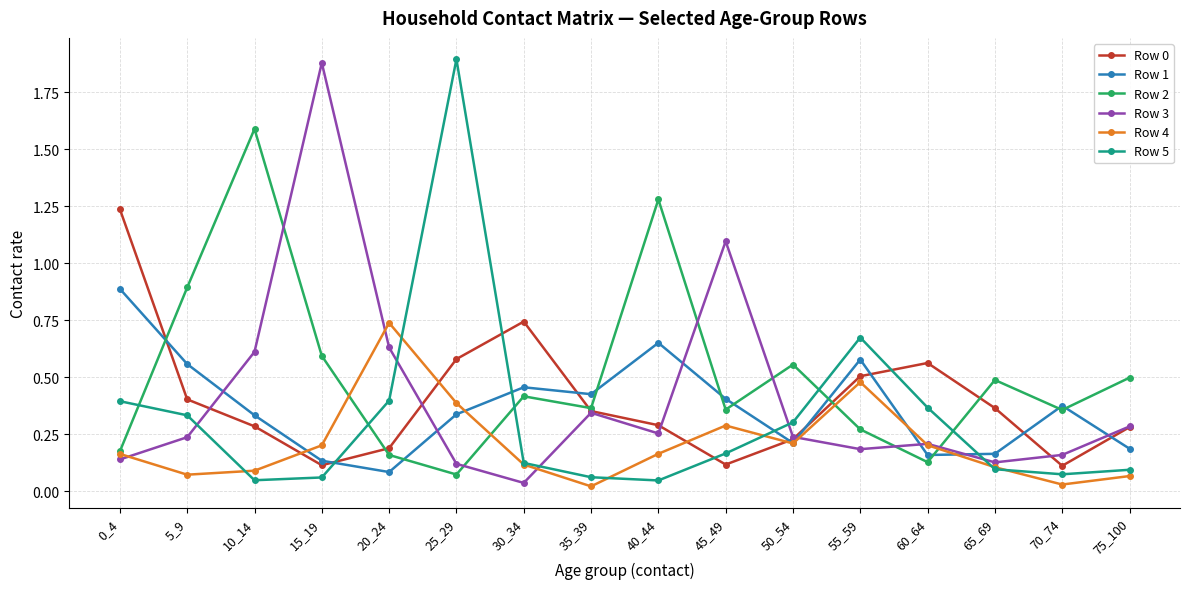

True or false: Row 1 and Row 3 intersect in this chart.

True